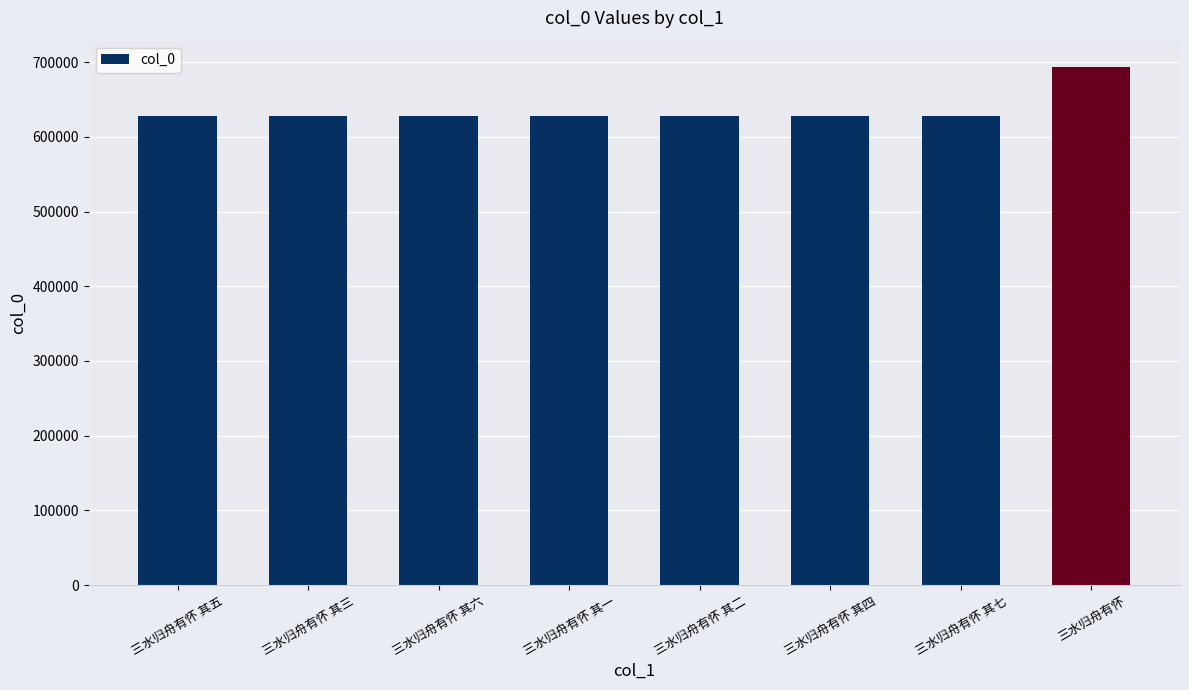

What is the difference between the maximum and minimum values?

66632